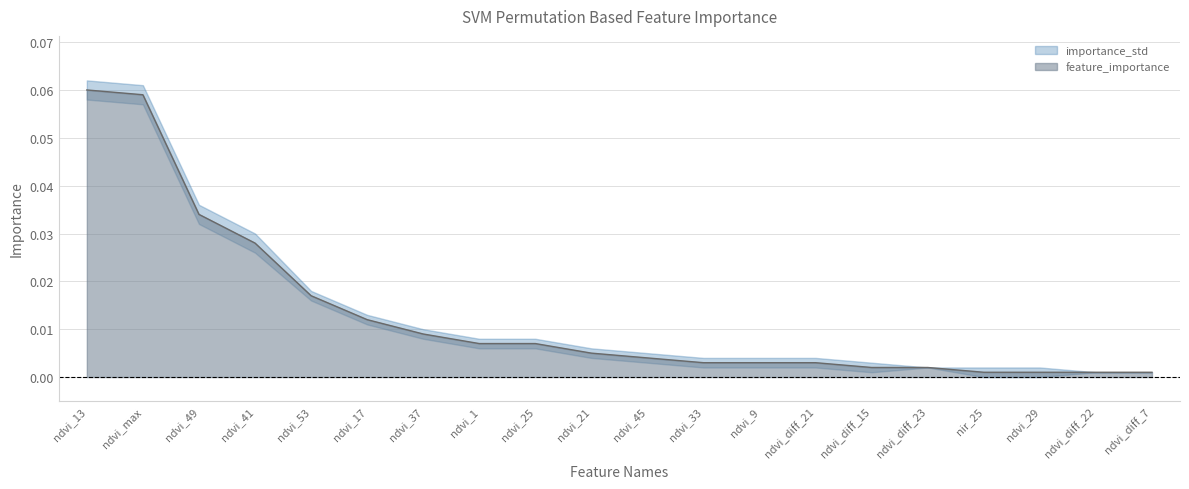

What is the difference between the second highest and minimum values?

0.1